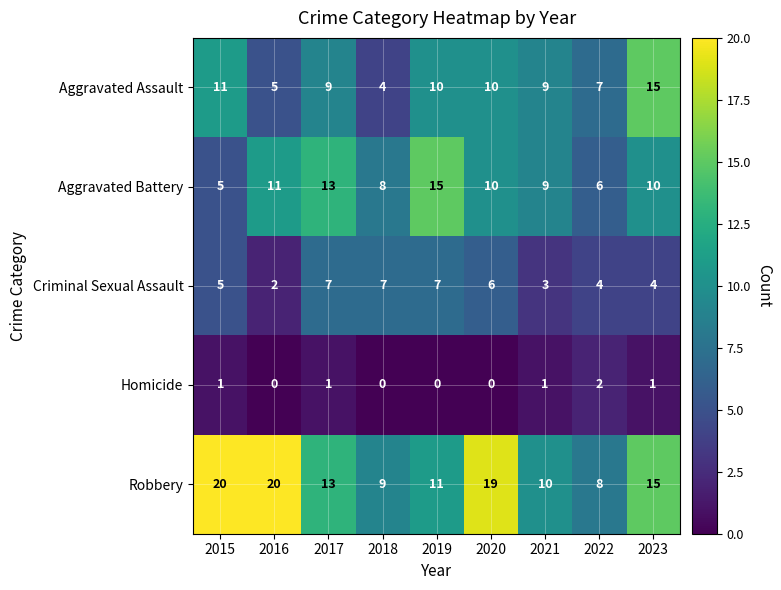

What is the difference between the second highest and minimum values in the Robbery series?

12